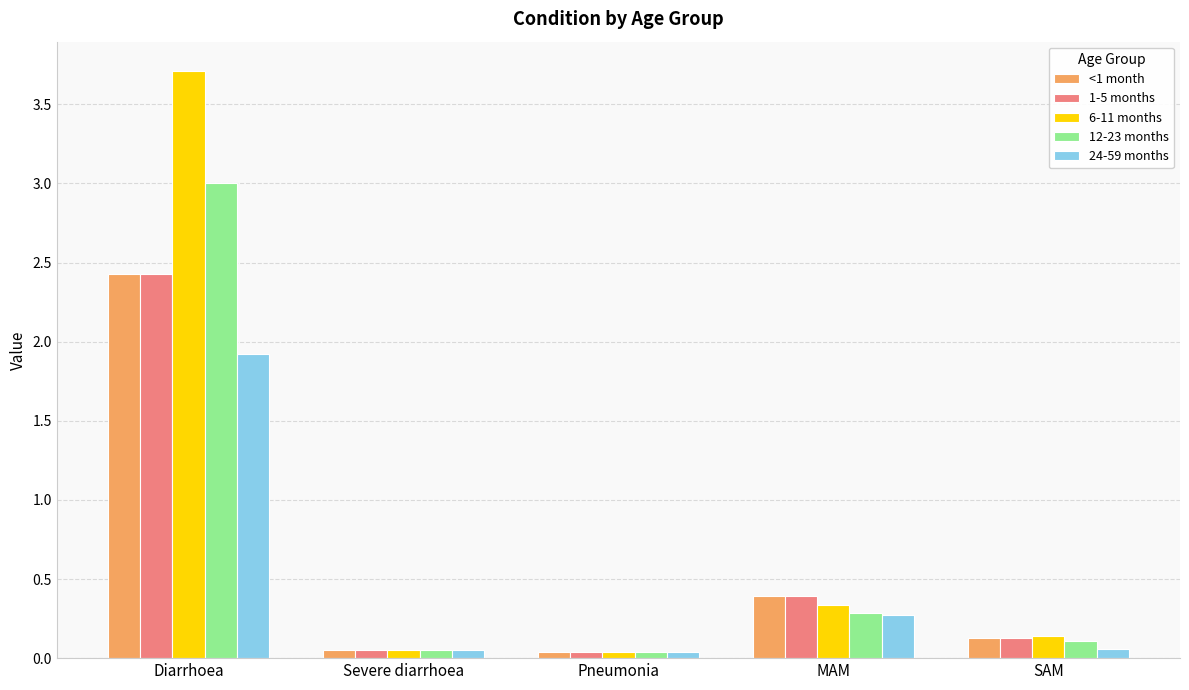

The value of 1-5 months at MAM is 0.1. True or false?

False